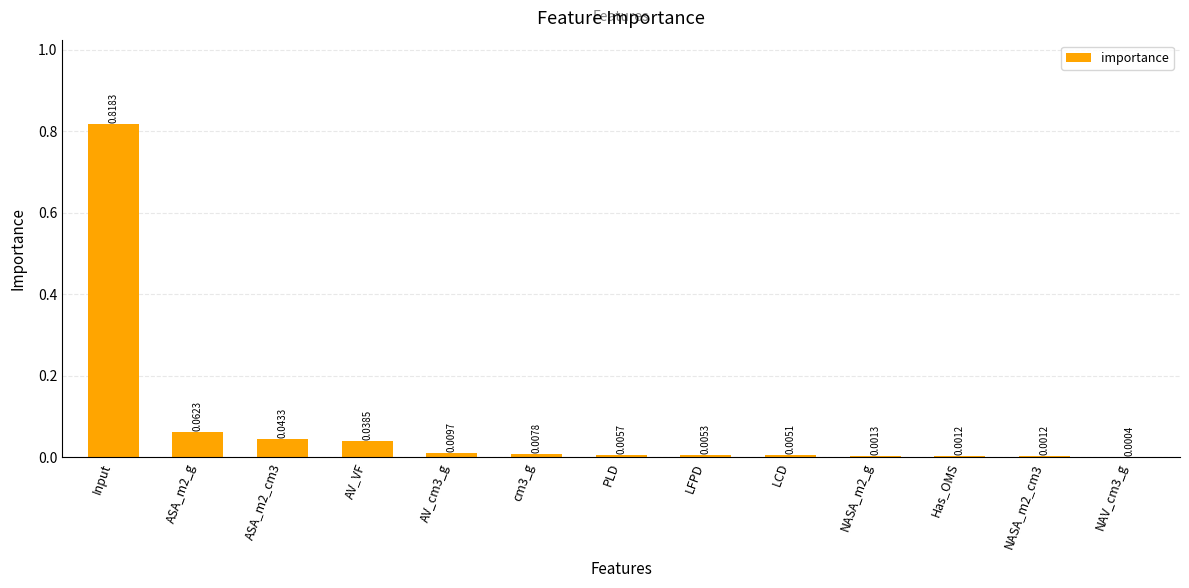

Which has a higher value, LCD or ASA_m2_g?

ASA_m2_g